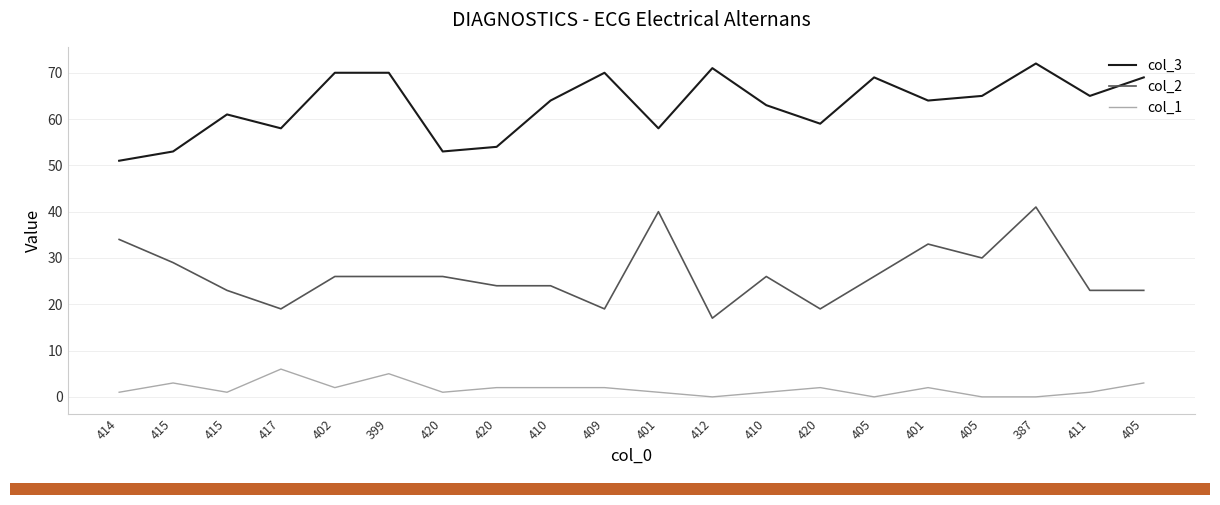

The value of col_3 at 409 is 70. True or false?

True